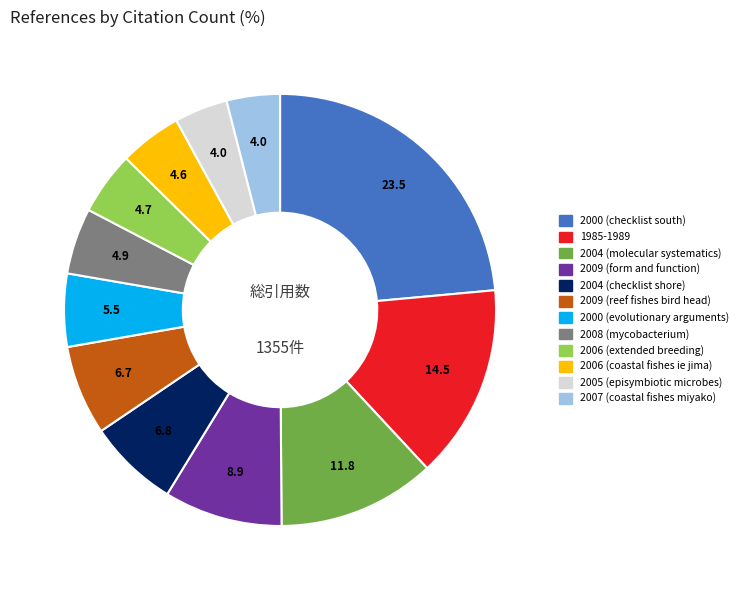

Is there a majority slice in this chart?

No